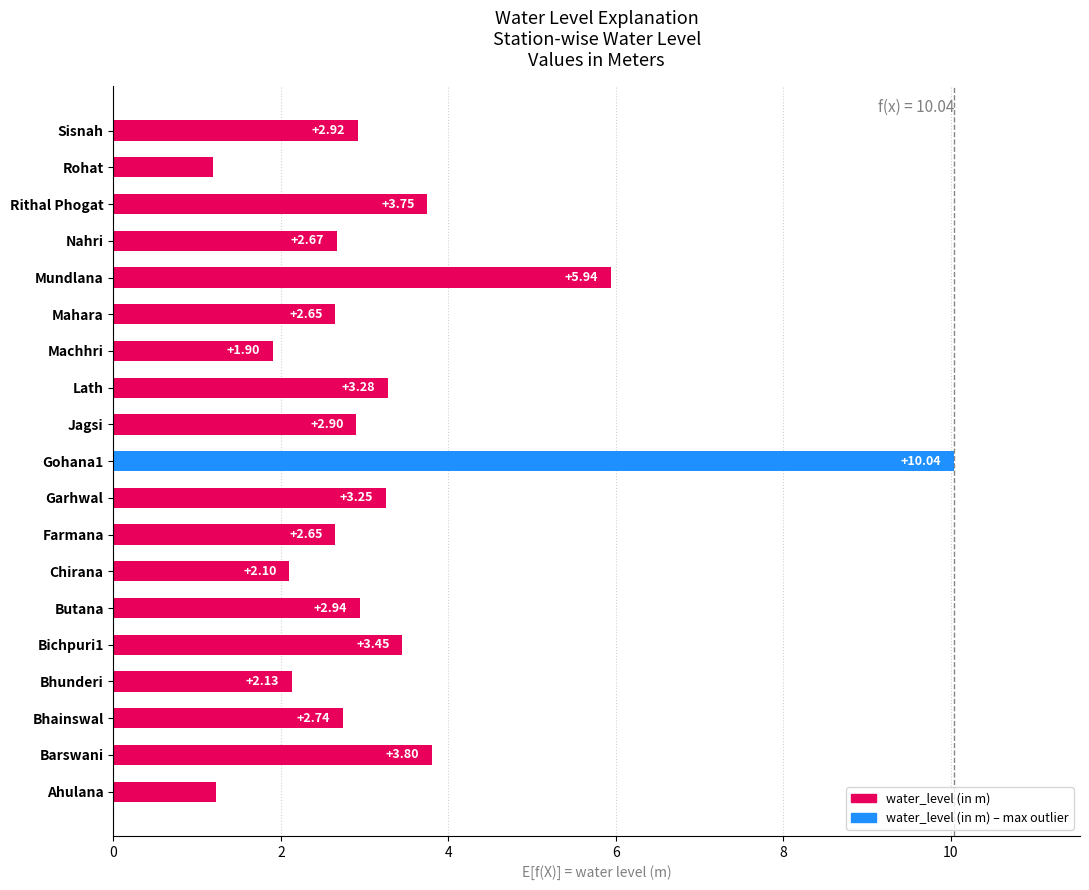

Are the bars grouped side by side (vs. stacked)?

No